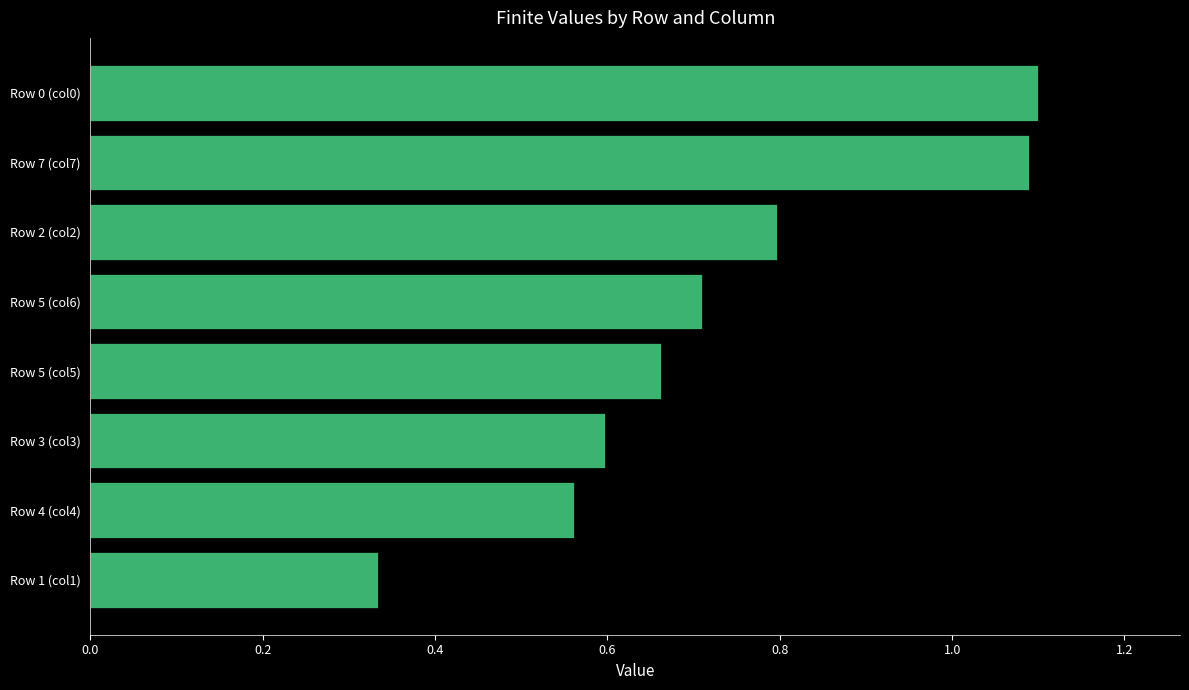

What is the sum of all values?

5.8